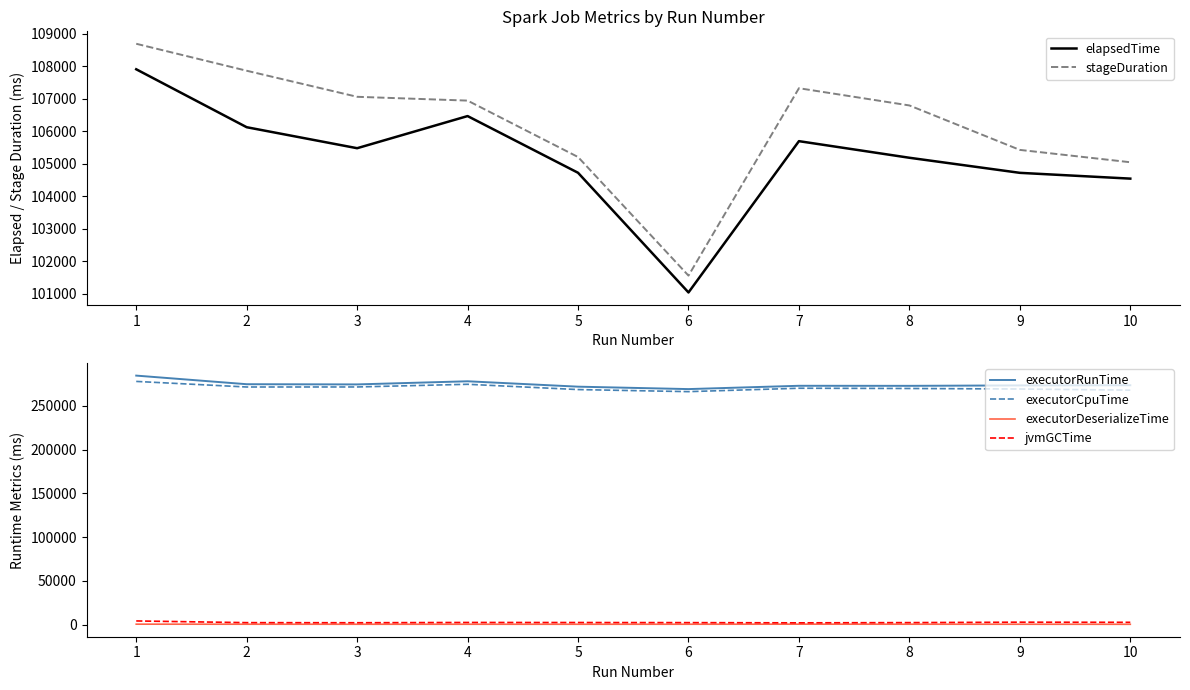

What is the value of the elapsedTime point at the 3rd from the left?

105483